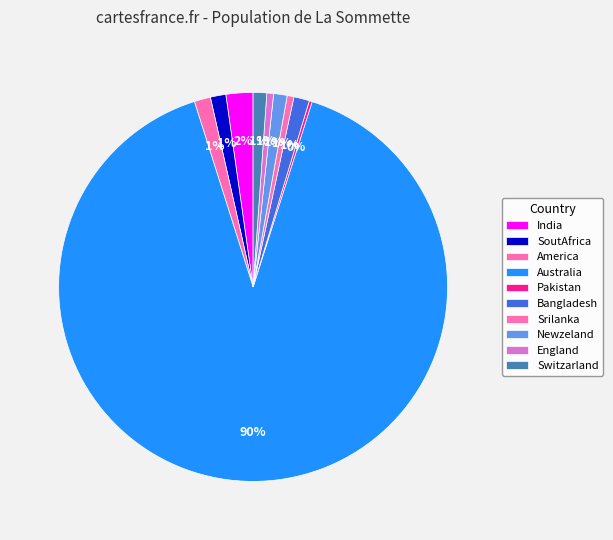

What portion of the pie excludes Srilanka?

99.4%